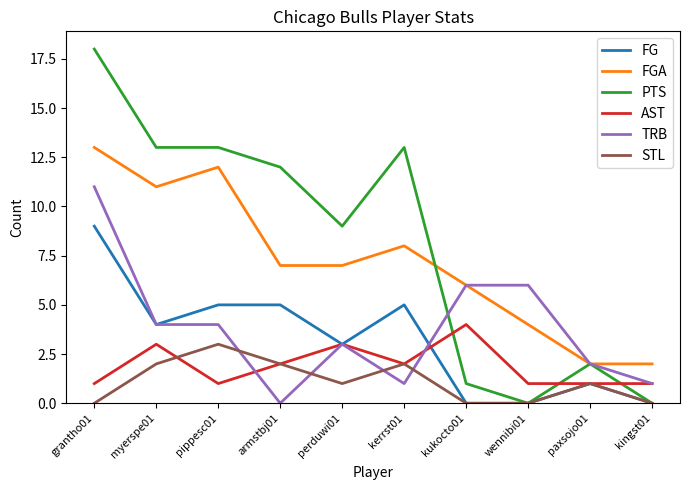

Rank the series by their maximum value, from highest to lowest.

PTS, FGA, TRB, FG, AST, STL